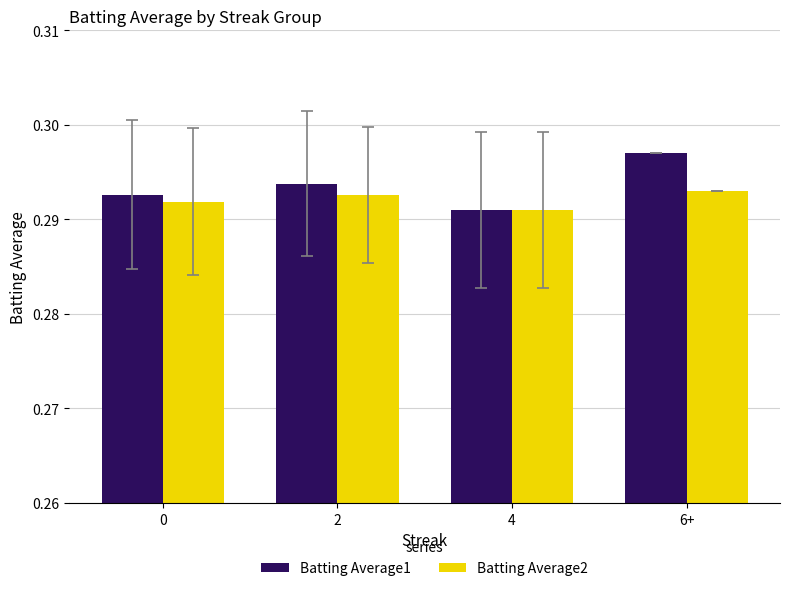

Is the value of Batting Average2 at 0 greater than the value of Batting Average1 at 0?

No